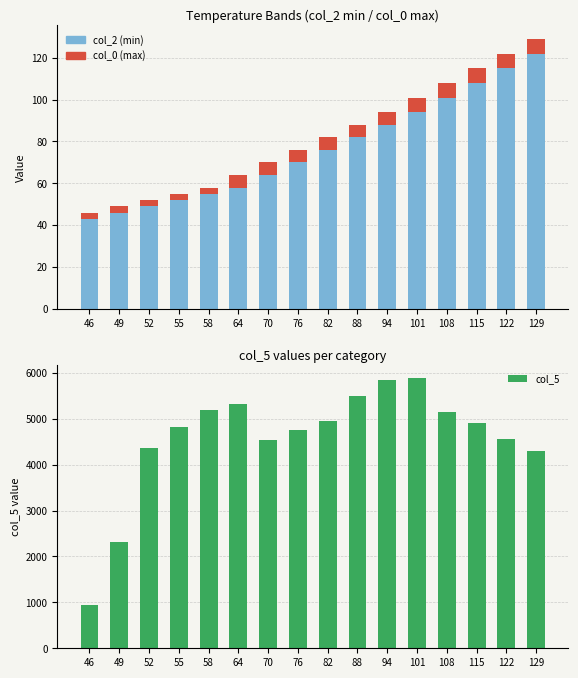

What is the difference between the second highest and minimum values in the col_5 series?

4914.4